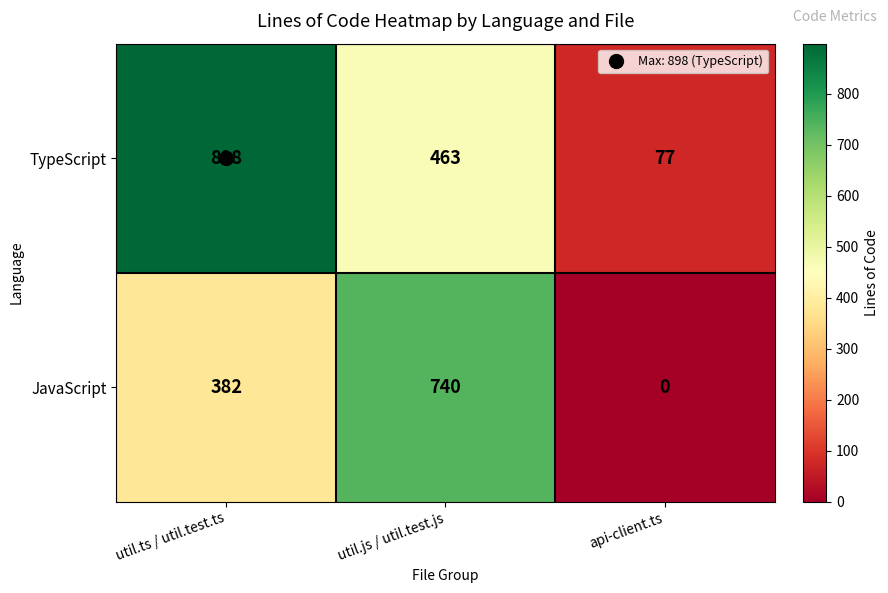

True or false: TypeScript has a value of 77 at api-client.ts.

True